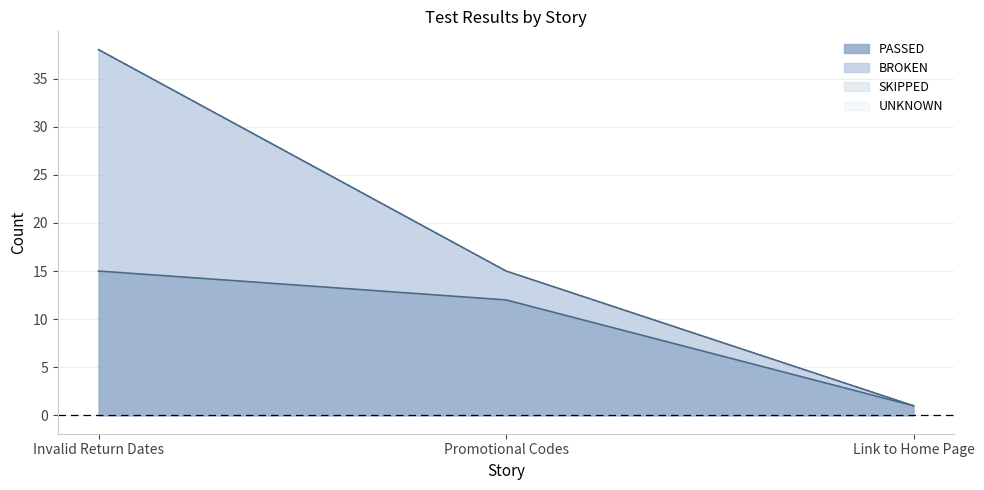

Reading left to right, what are all the values shown in this chart?

PASSED: 15	12	1
BROKEN: 23	3	0
SKIPPED: 0	0	0
UNKNOWN: 0	0	0